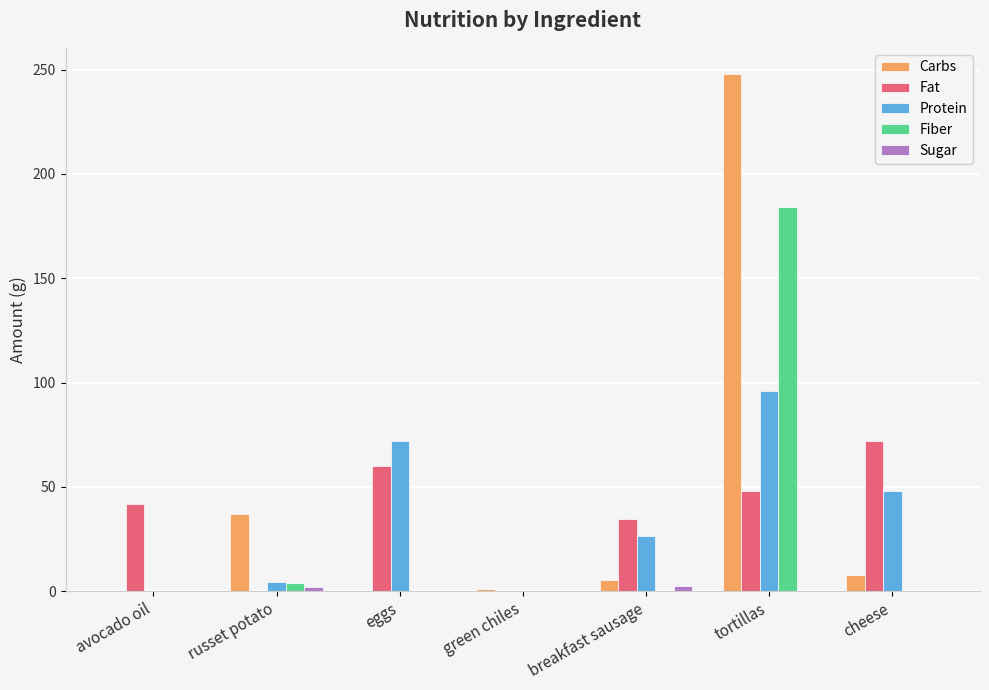

What is the sum of all Carbs values?

299.3